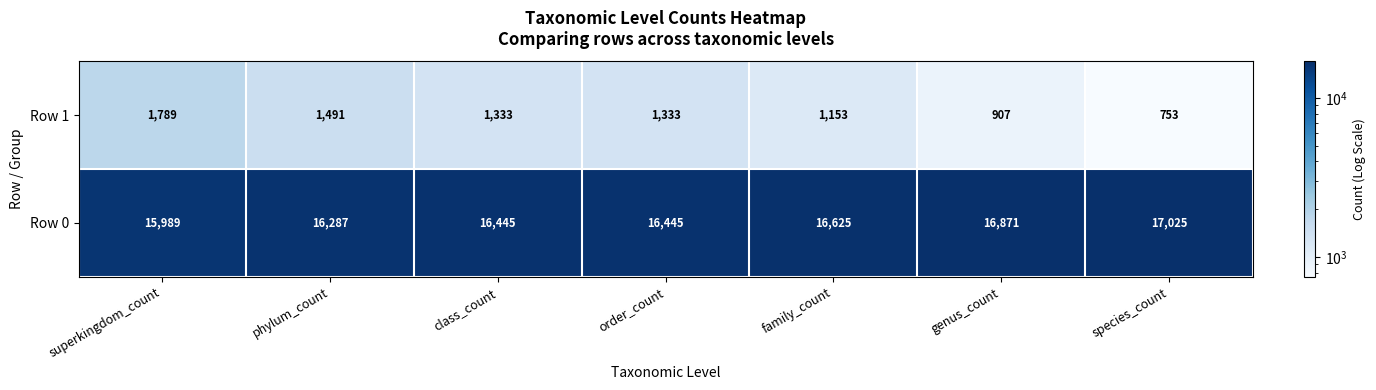

True or false: Row 1 has a value of 1847 at family_count.

False